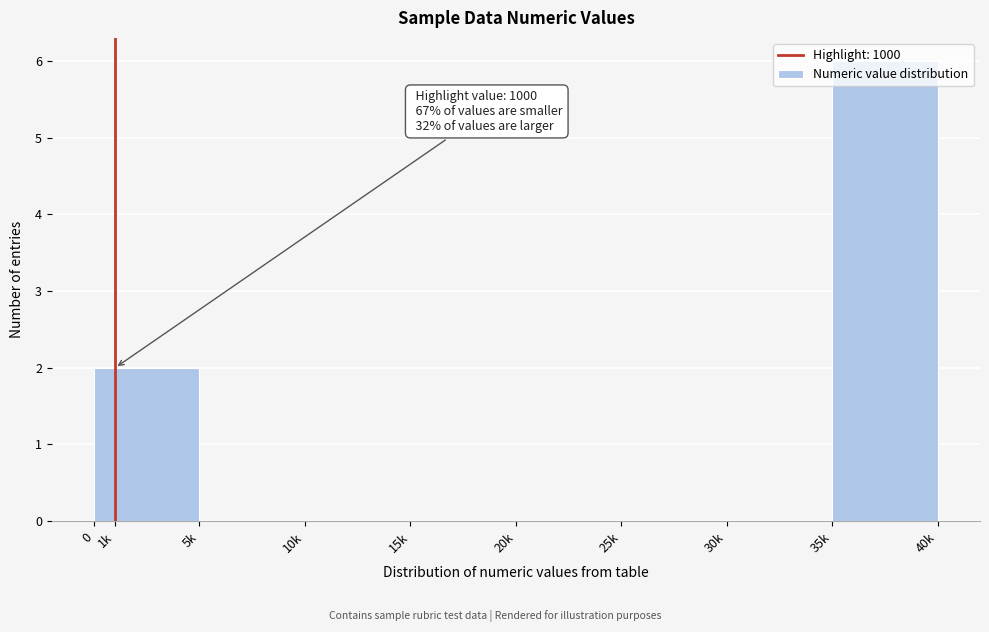

The value at 1k is 3. True or false?

False